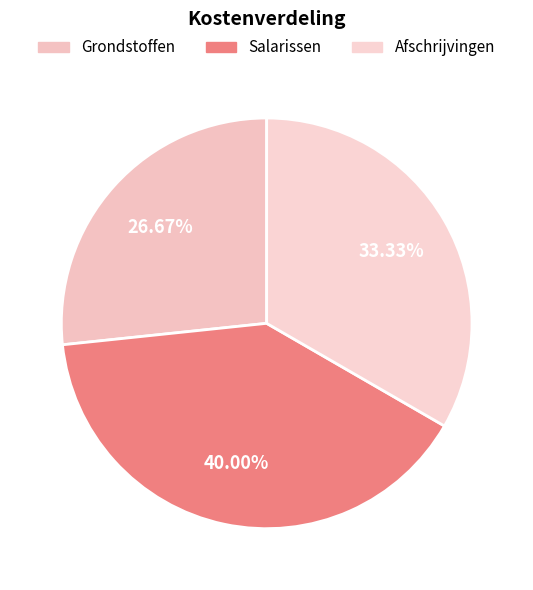

What percentage is the Salarissen slice, to the nearest percent?

40%